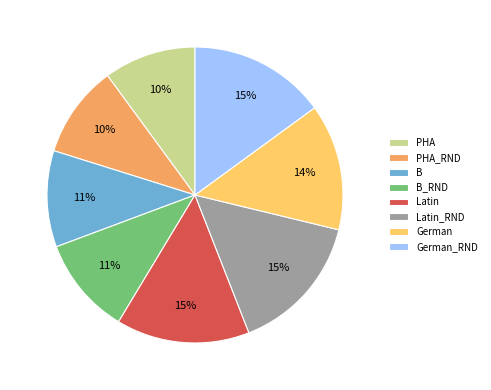

Between German and PHA_RND, which is larger?

German